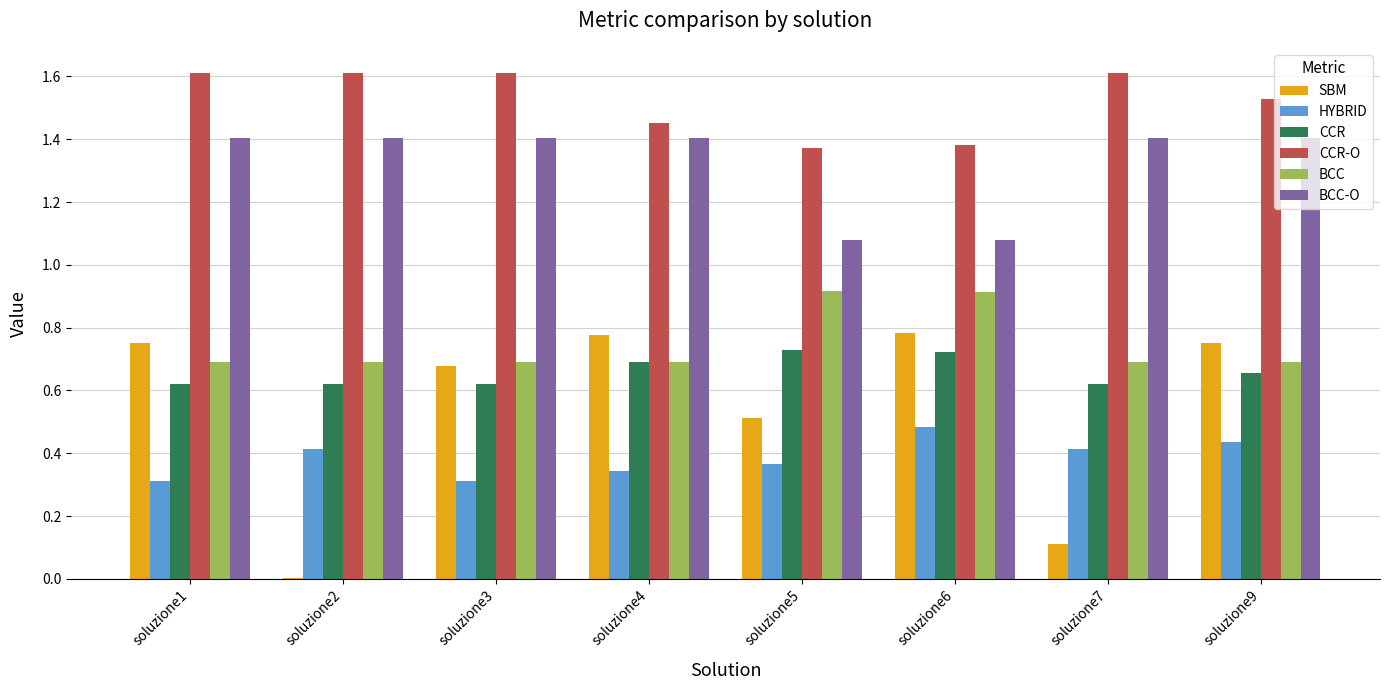

Is it true that SBM equals 0.8 at soluzione4?

True